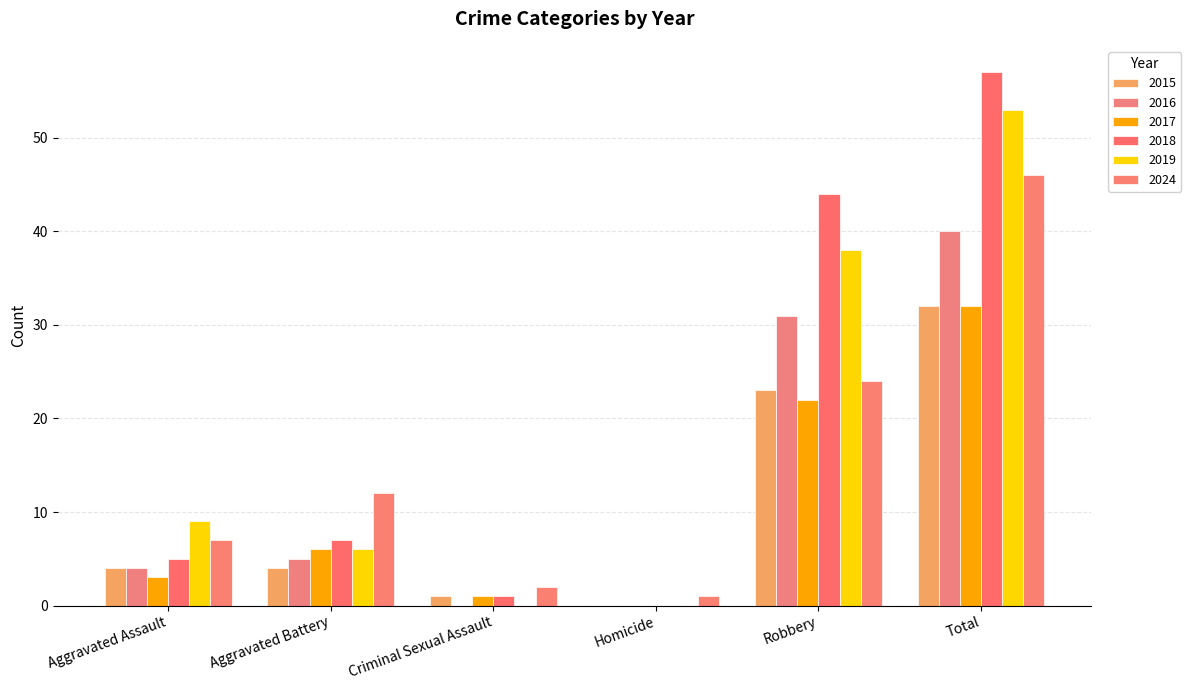

At which label is 2019 closest to 26?

Robbery